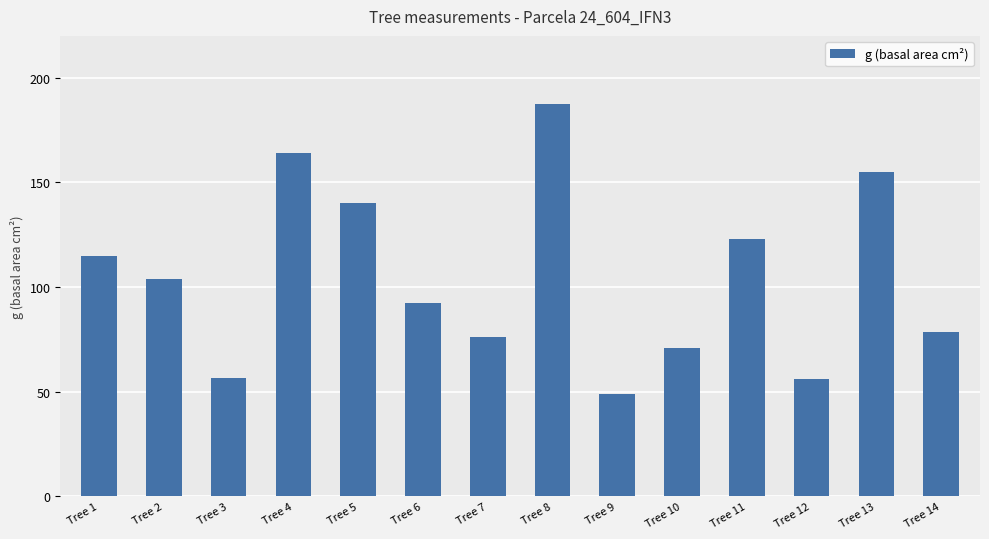

At which category does the chart reach its peak across all series?

Tree 8